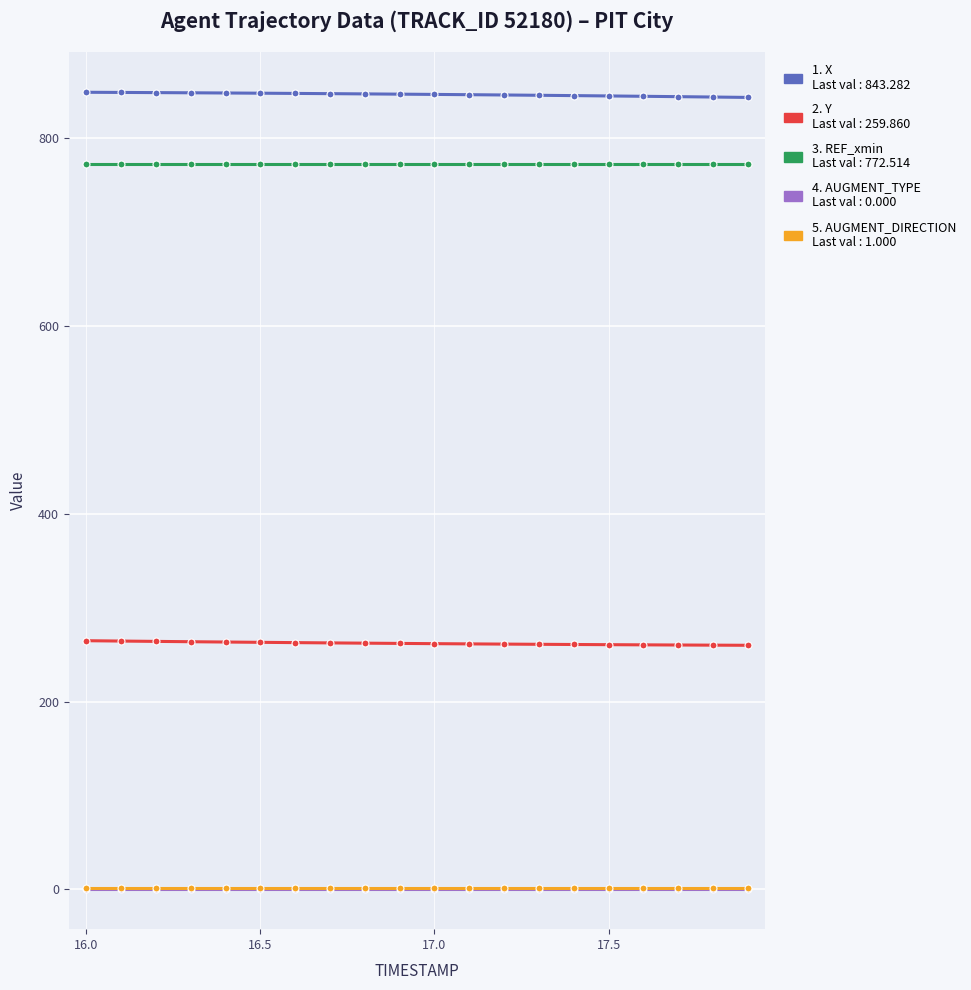

What is the greatest value displayed?

848.8